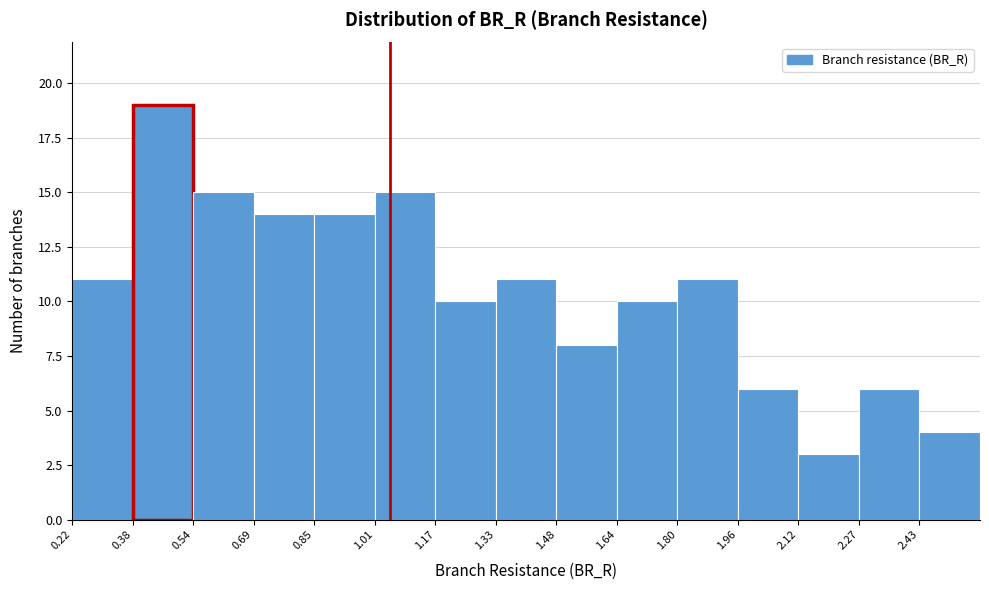

What is the height of the bar covering 0.536 to 0.694 on the x-axis? Neither the bar edges nor the heights are printed on the chart, so give them approximately, as read against the axes.

15